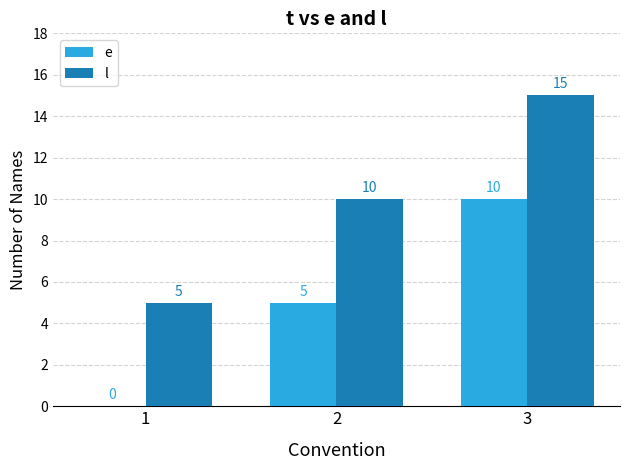

What is the sum of all e values?

15